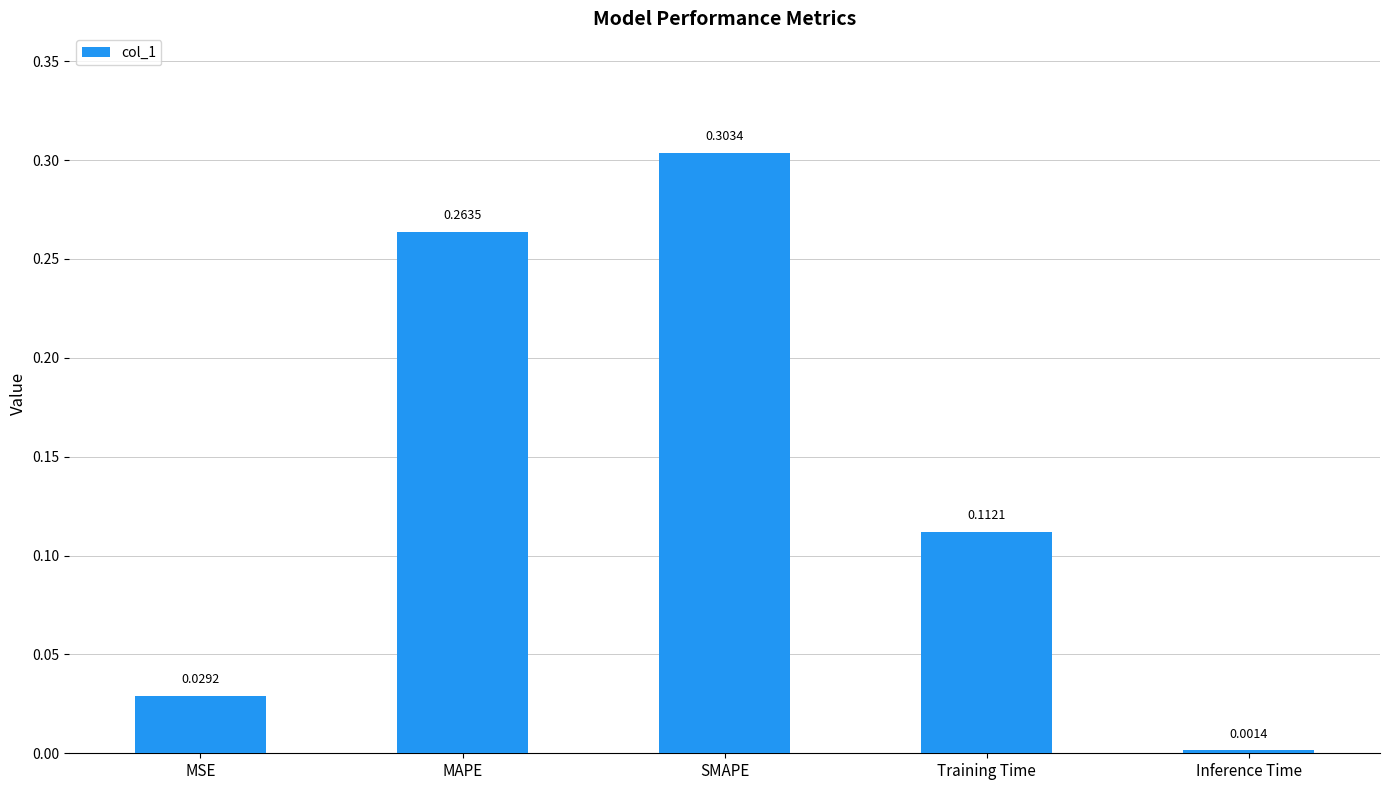

At which label is the value closest to 0?

Inference Time